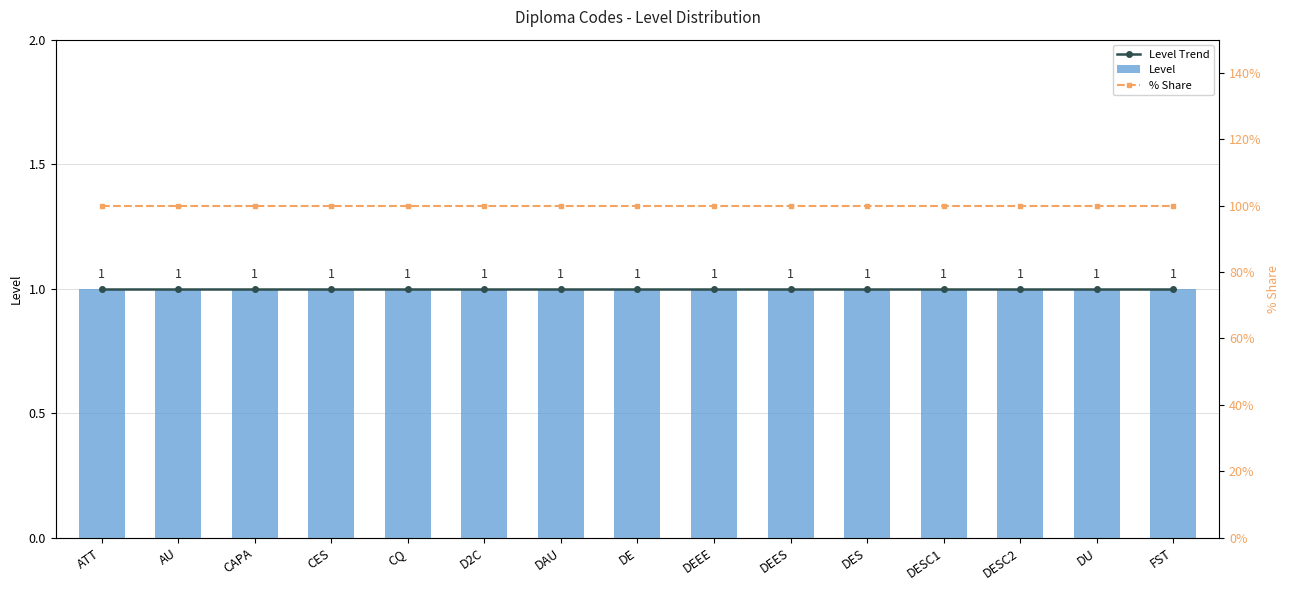

Rank the categories by Level Trend value from highest to lowest.

ATT, AU, CAPA, CES, CQ, D2C, DAU, DE, DEEE, DEES, DES, DESC1, DESC2, DU, FST